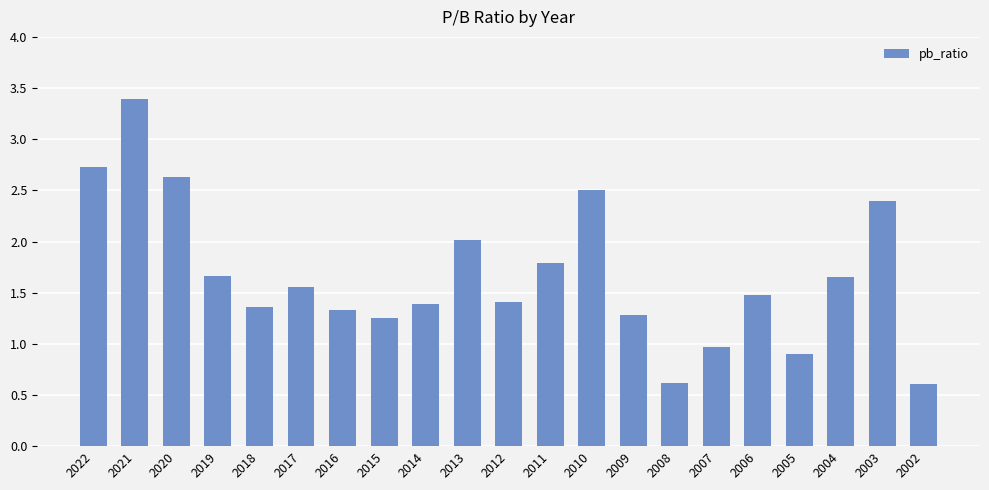

The chart shows a value of 1.4 at 2014. True or false?

True